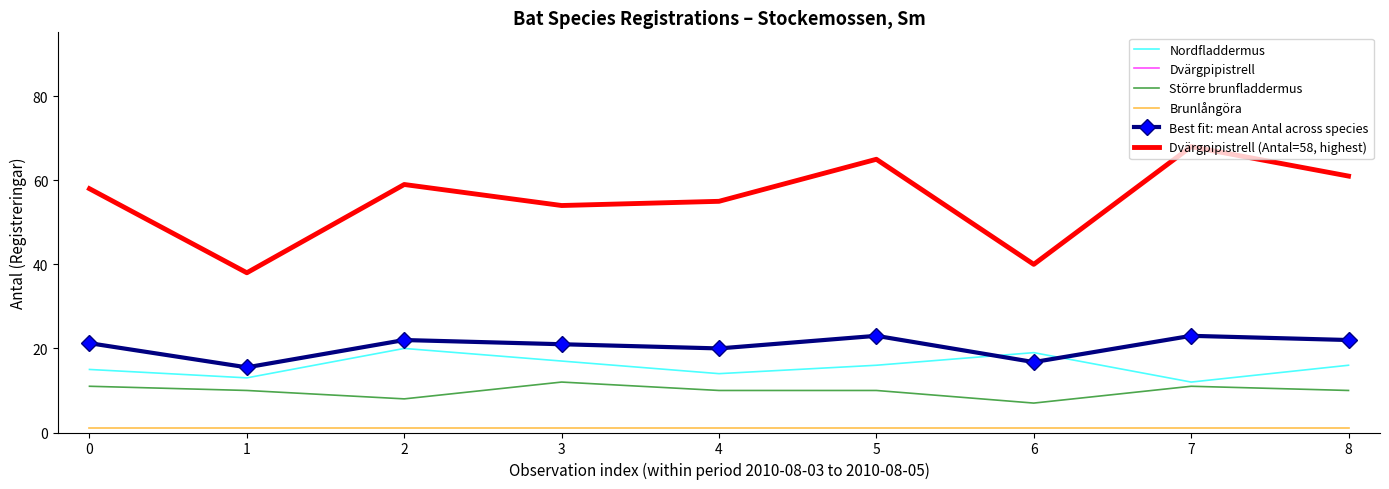

What is the minimum value for Dvärgpipistrell?

38.0